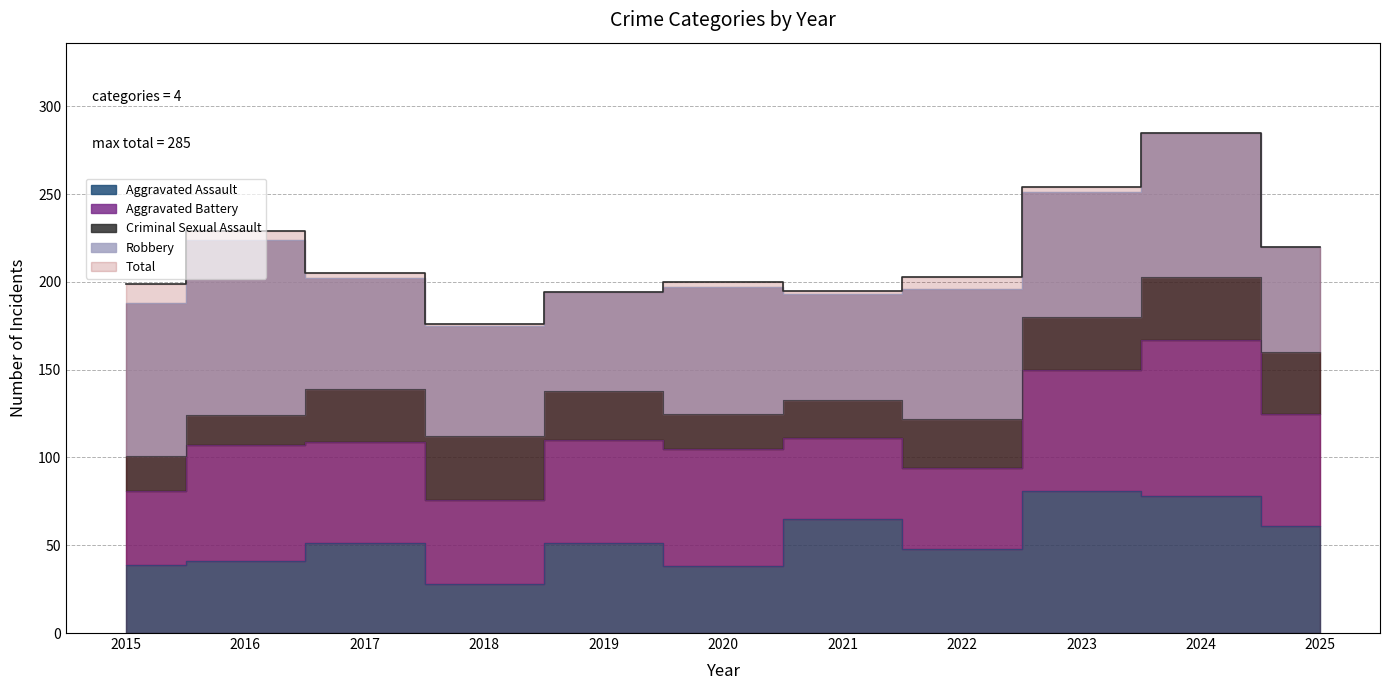

The Total series shows 176 at 2018. True or false?

True